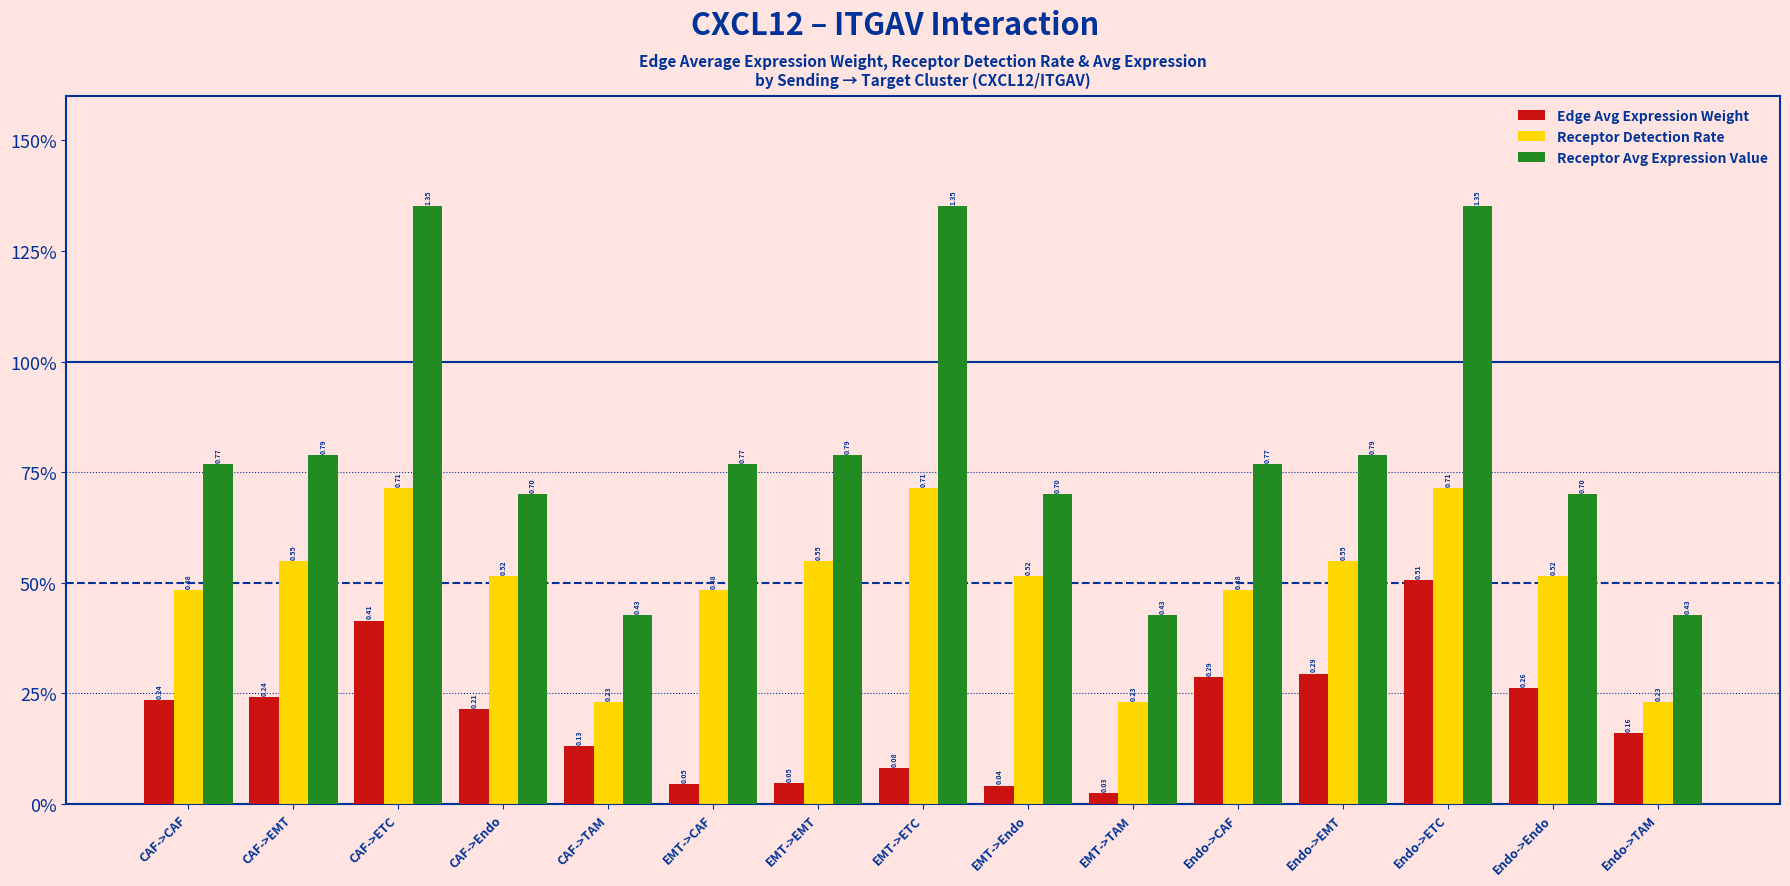

What are all the series names shown in the legend?

Edge Avg Expression Weight, Receptor Detection Rate, Receptor Avg Expression Value